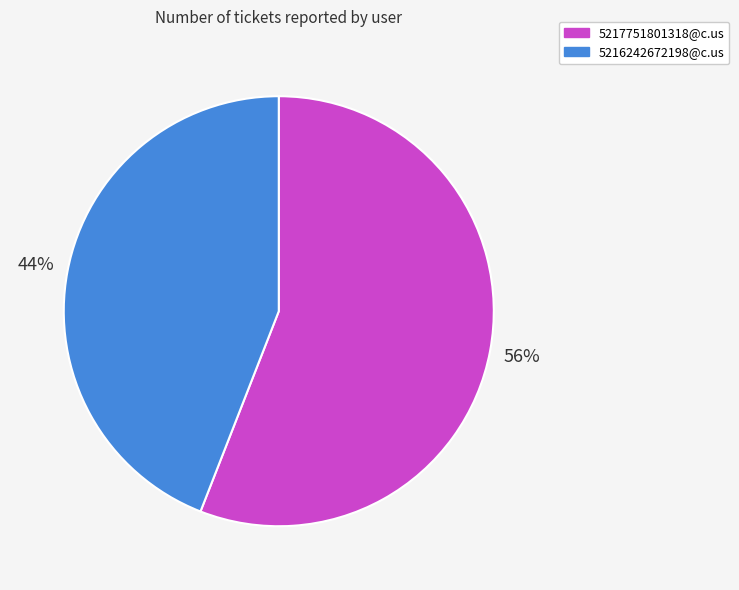

Is the sum of 5217751801318@c.us and 5216242672198@c.us greater than half?

Yes